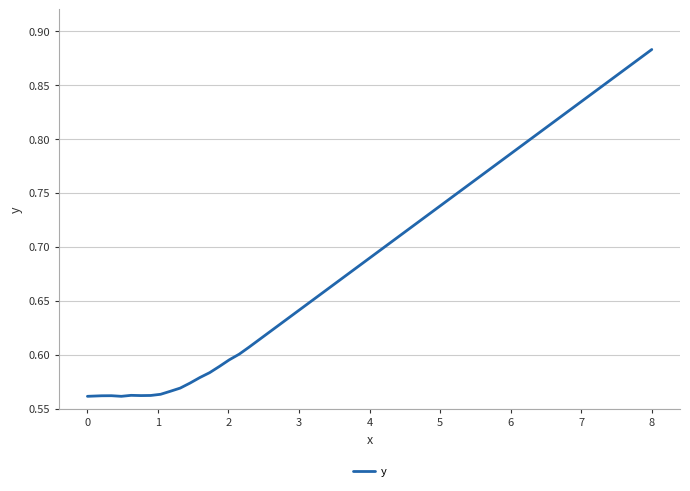

What is the difference between the maximum and minimum values?

0.3